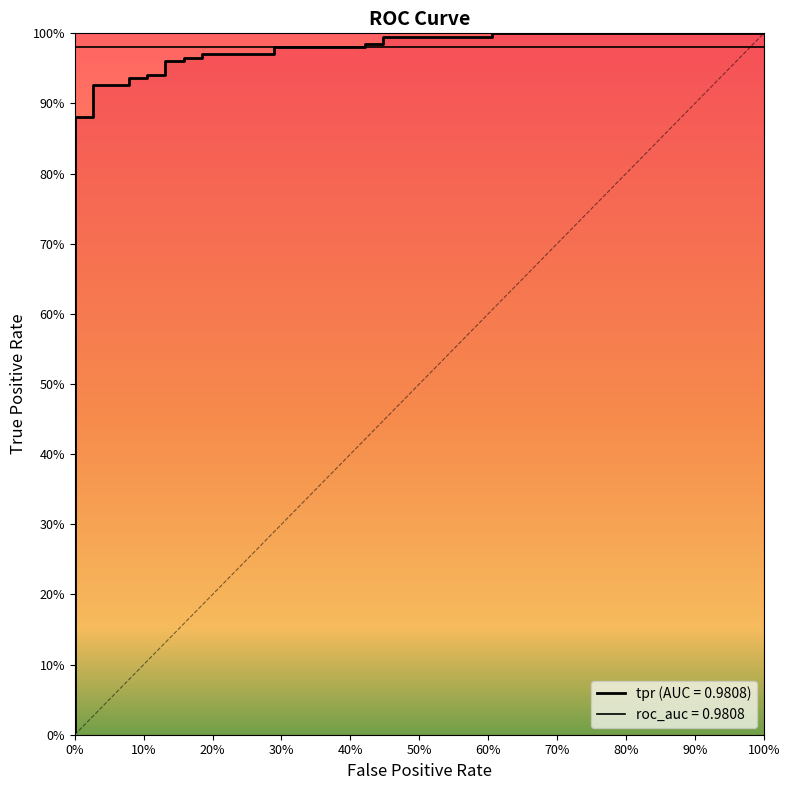

Reading left to right, what are all the values shown in this chart?

0.0	0.9	0.9	0.9	0.9	0.9	0.9	0.9	0.9	1.0	1.0	1.0	1.0	1.0	1.0	1.0	1.0	1.0	1.0	1.0	1.0	1.0	1.0